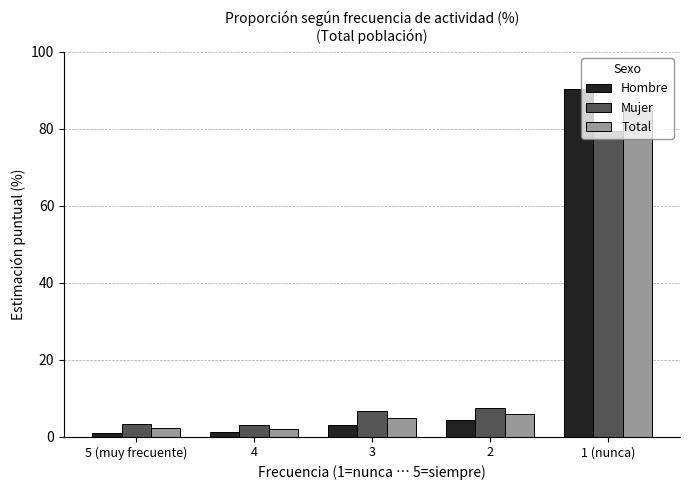

List the series in order of their peak value, highest first.

Hombre, Total, Mujer